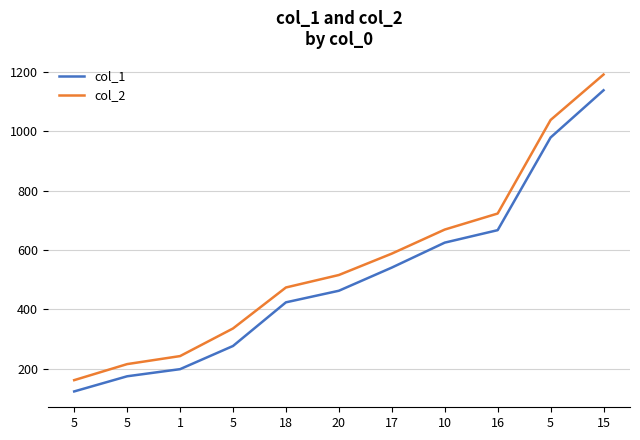

What is the approximate value of col_1 at 10, to the nearest 10?

620